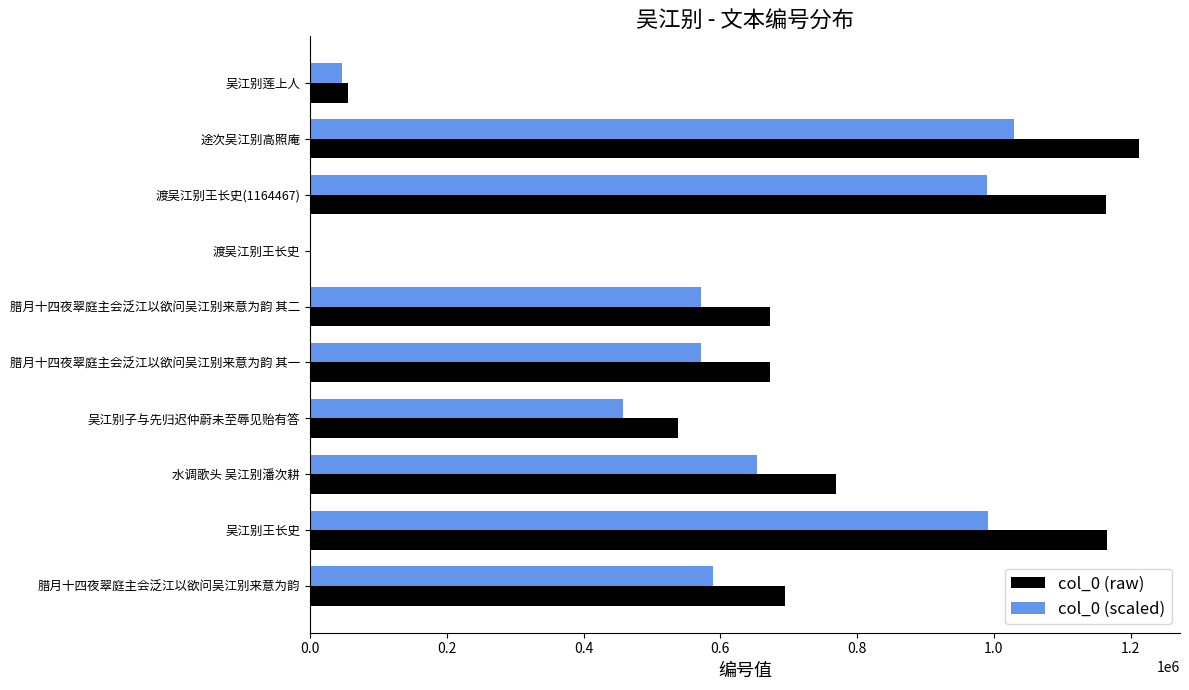

What is the sum of all col_0 (scaled) values?

5903907.9